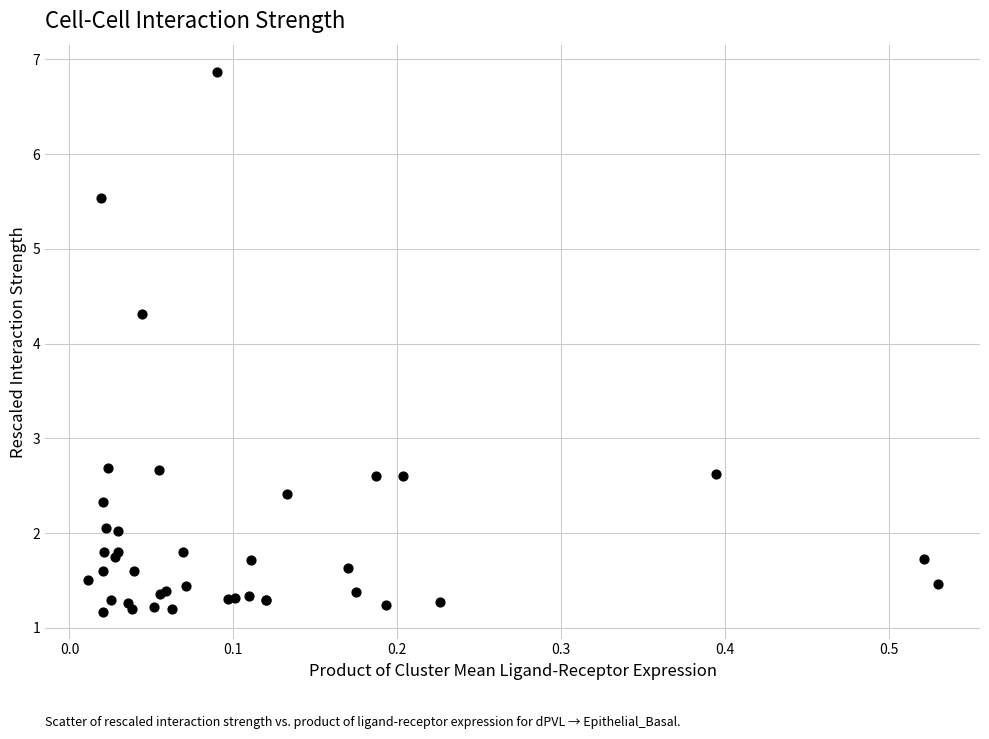

What Y value in the scatter plot is closest to 4?

4.3